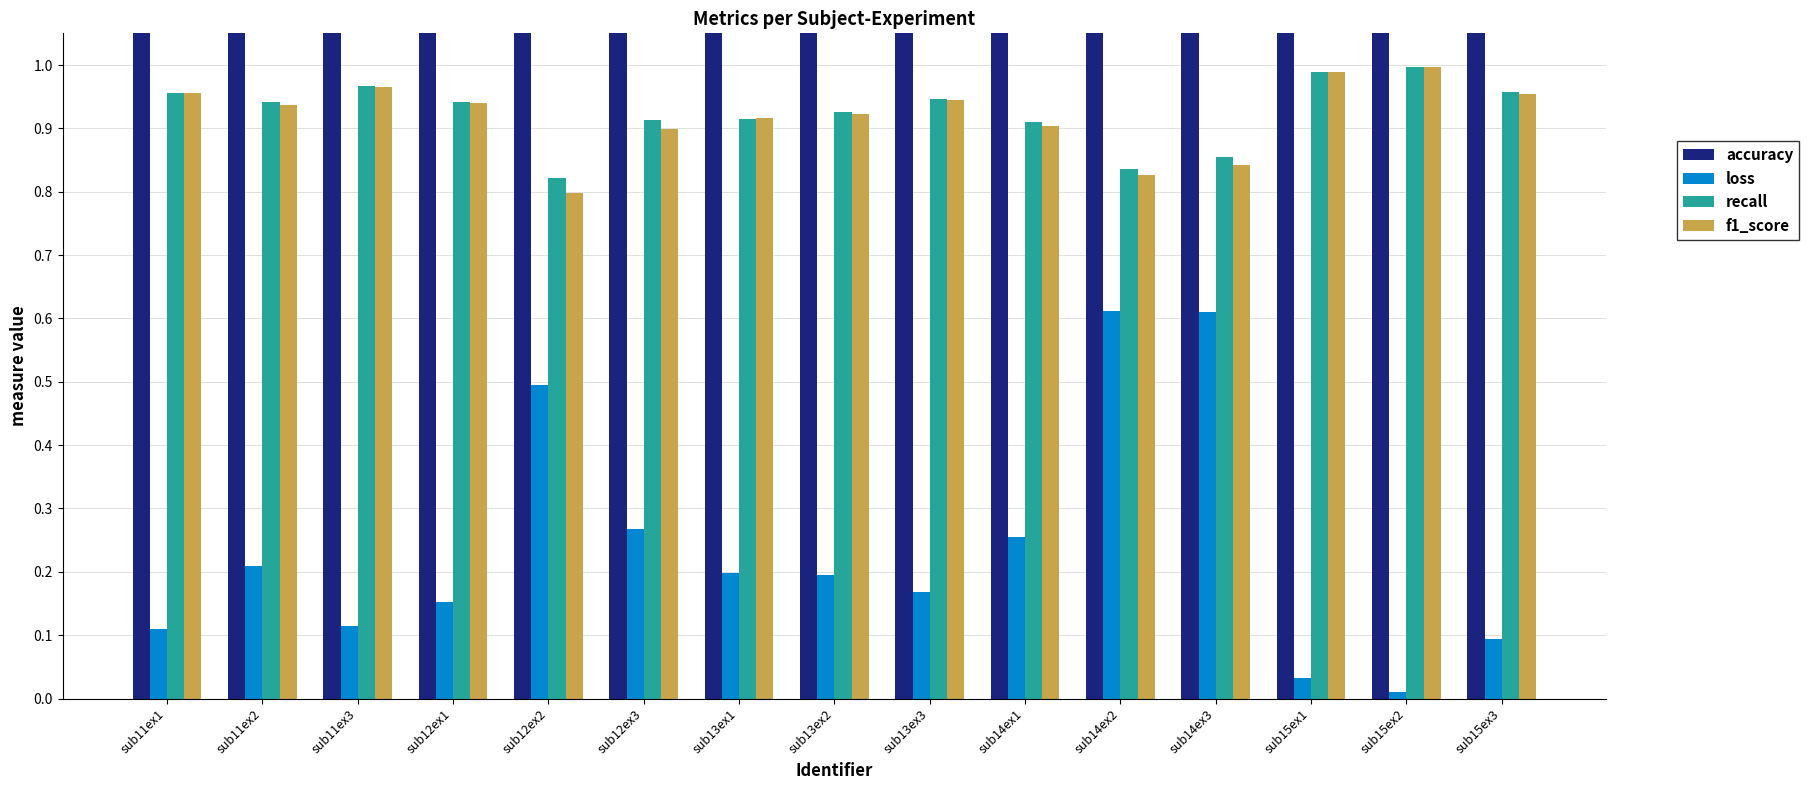

Between sub12ex1 and sub12ex3, which series saw the biggest shift?

accuracy